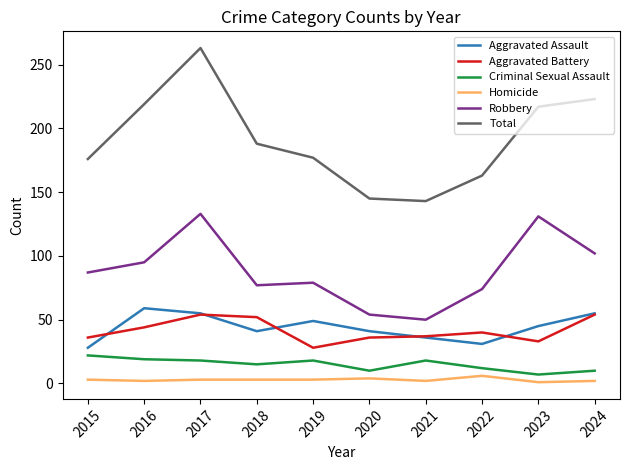

Rank the series by their maximum value, from highest to lowest.

Total, Robbery, Aggravated Assault, Aggravated Battery, Criminal Sexual Assault, Homicide